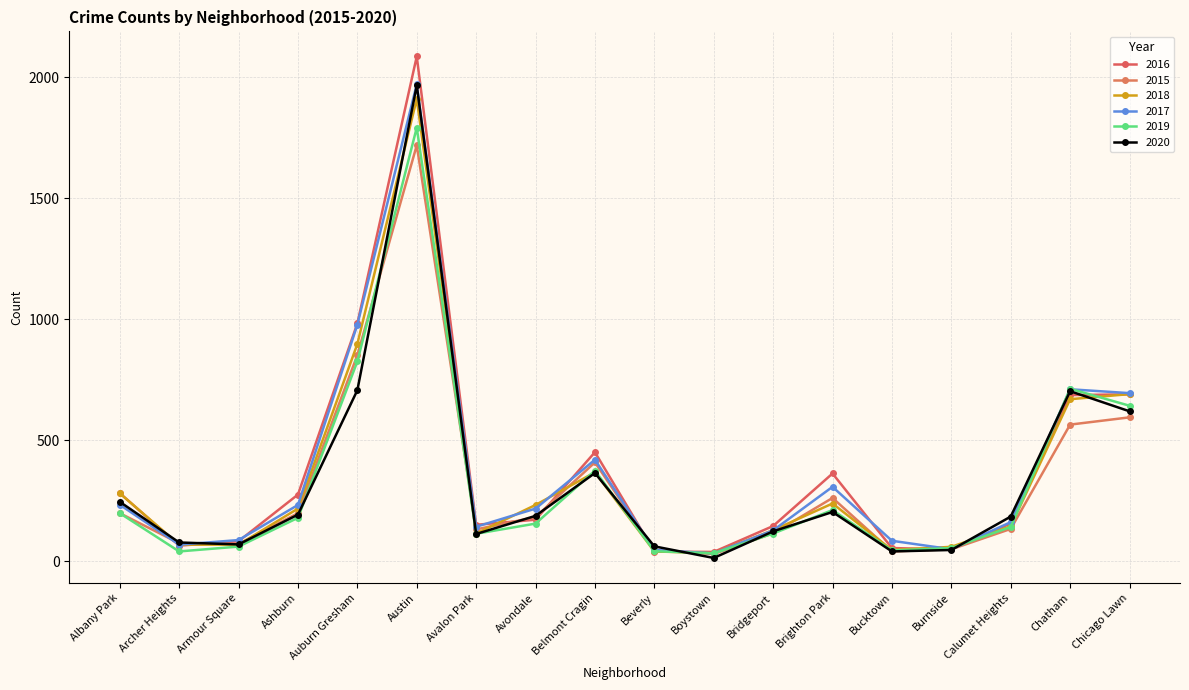

Is this an area chart (filled region under the line)?

No